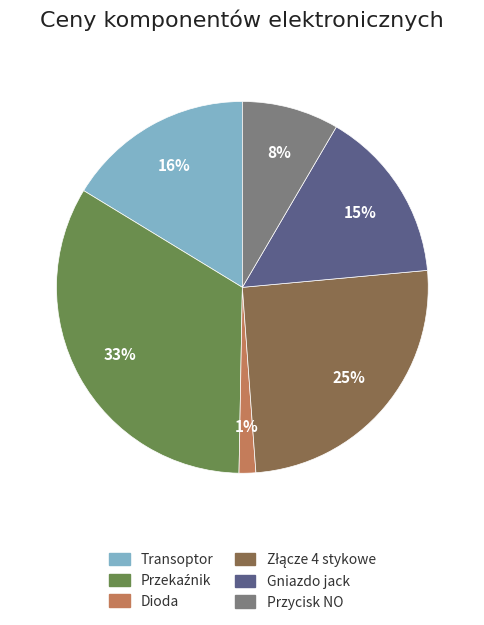

True or false: Transoptor accounts for 16% of the total.

True